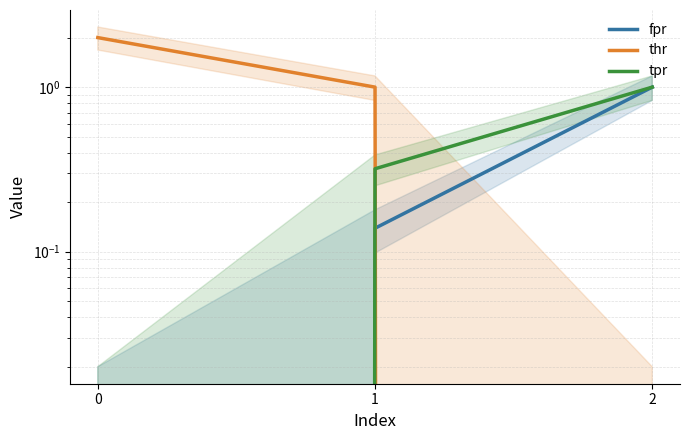

Which category has the lowest value in the thr series?

2